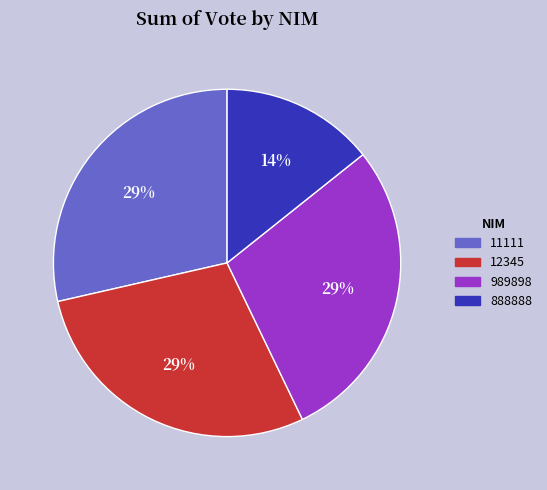

Do 12345 and 11111 together represent more than half of the pie?

Yes